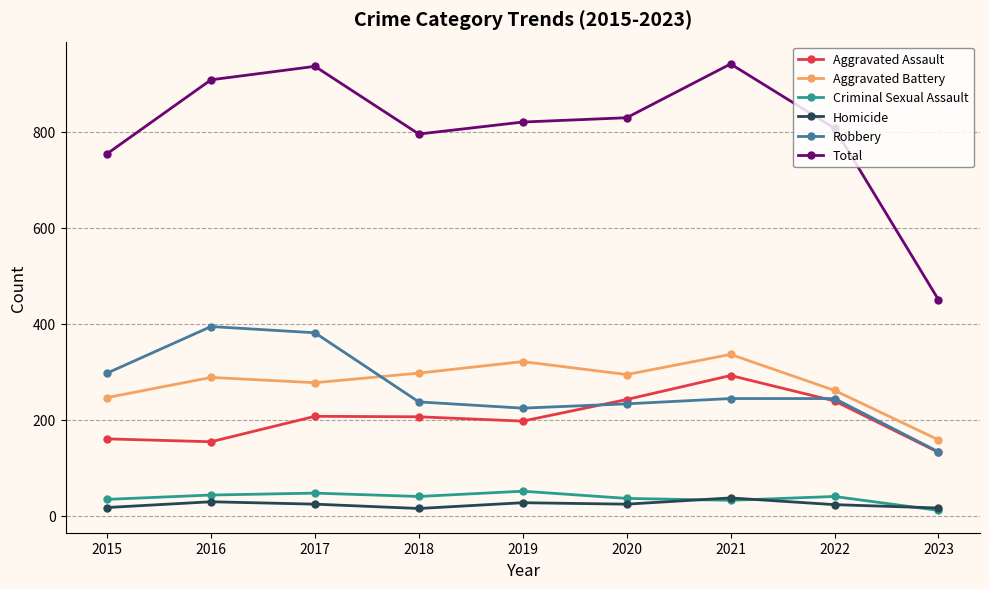

True or false: Criminal Sexual Assault and Aggravated Battery intersect in this chart.

False